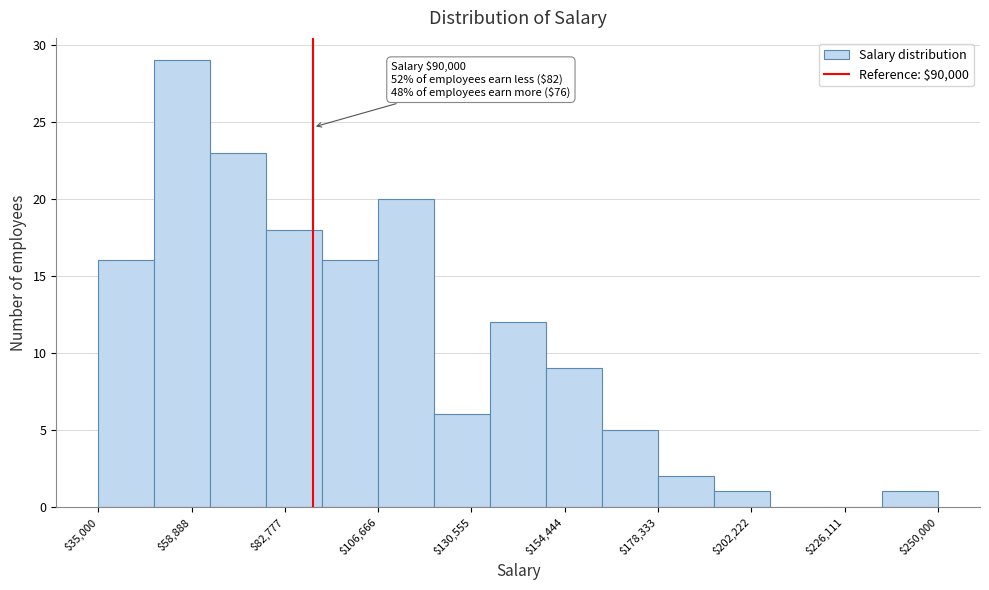

Read against the x-axis, roughly where is the centre of the tallest bar?

55000